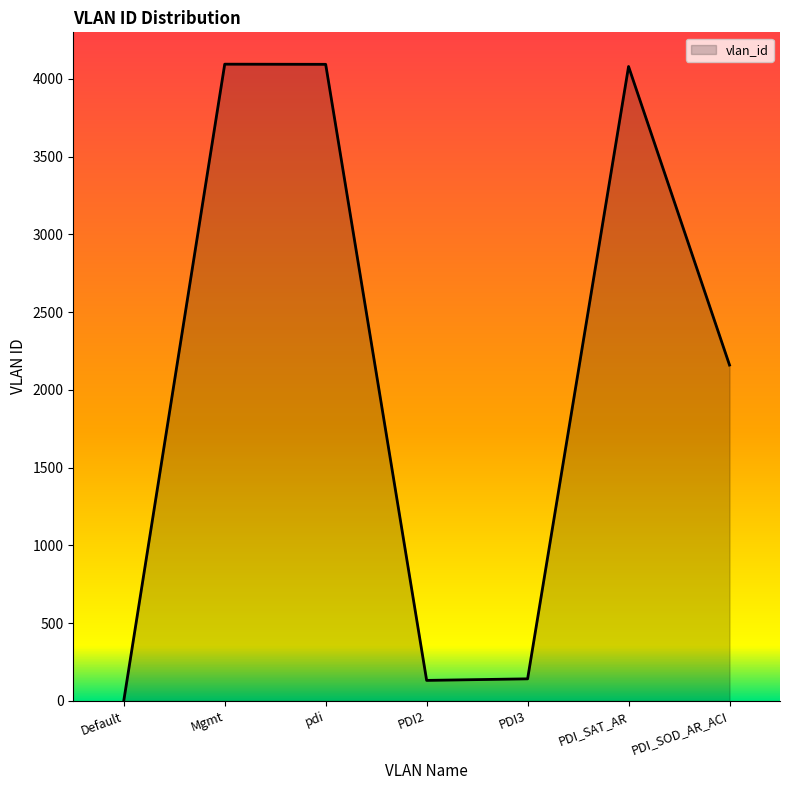

Between Default and Mgmt, which is larger?

Mgmt